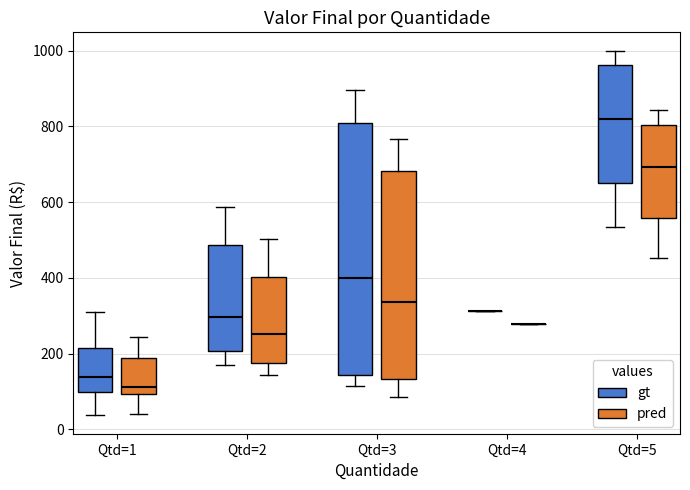

Reading left to right, read every box against the y-axis: the position of its median line, the range the box covers, and the ends of its whiskers. The values are not printed on the chart, so give them approximately, as read against the axis.

Qtd=1 (gt): median 140, box 100 to 220, whiskers 40 to 320
Qtd=1 (pred): median 120, box 100 to 180, whiskers 40 to 240
Qtd=2 (gt): median 300, box 200 to 480, whiskers 180 to 580
Qtd=2 (pred): median 260, box 180 to 400, whiskers 140 to 500
Qtd=3 (gt): median 400, box 140 to 800, whiskers 120 to 900
Qtd=3 (pred): median 340, box 140 to 680, whiskers 80 to 760
Qtd=4 (gt): box collapsed to a line at 320, whiskers 320 to 320
Qtd=4 (pred): box collapsed to a line at 280, whiskers 280 to 280
Qtd=5 (gt): median 820, box 660 to 960, whiskers 540 to 1000
Qtd=5 (pred): median 700, box 560 to 800, whiskers 460 to 840